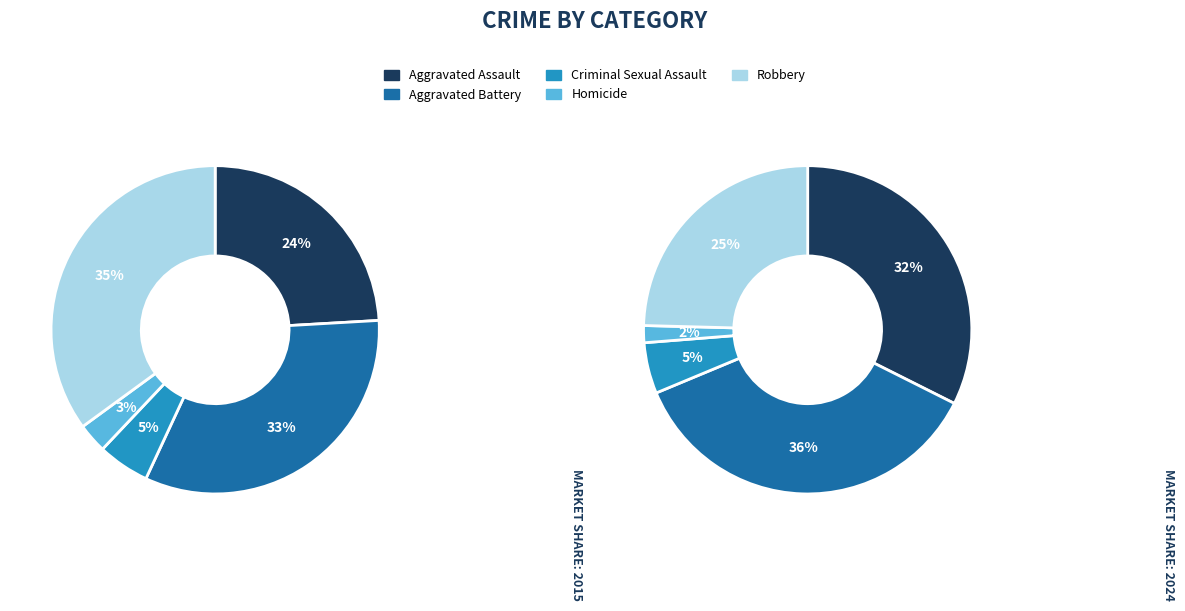

Count the number of slices in the pie.

5